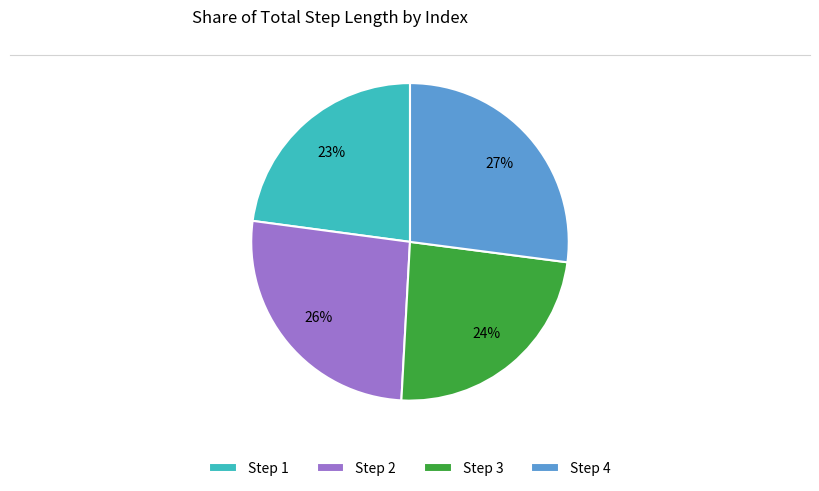

Does Step 1 represent more than half of the total?

No